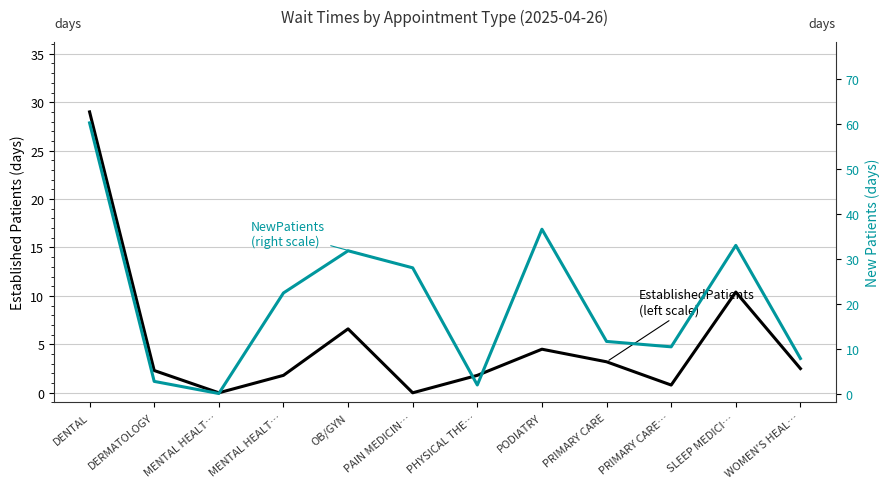

Which series has the largest total across all categories?

NewPatients